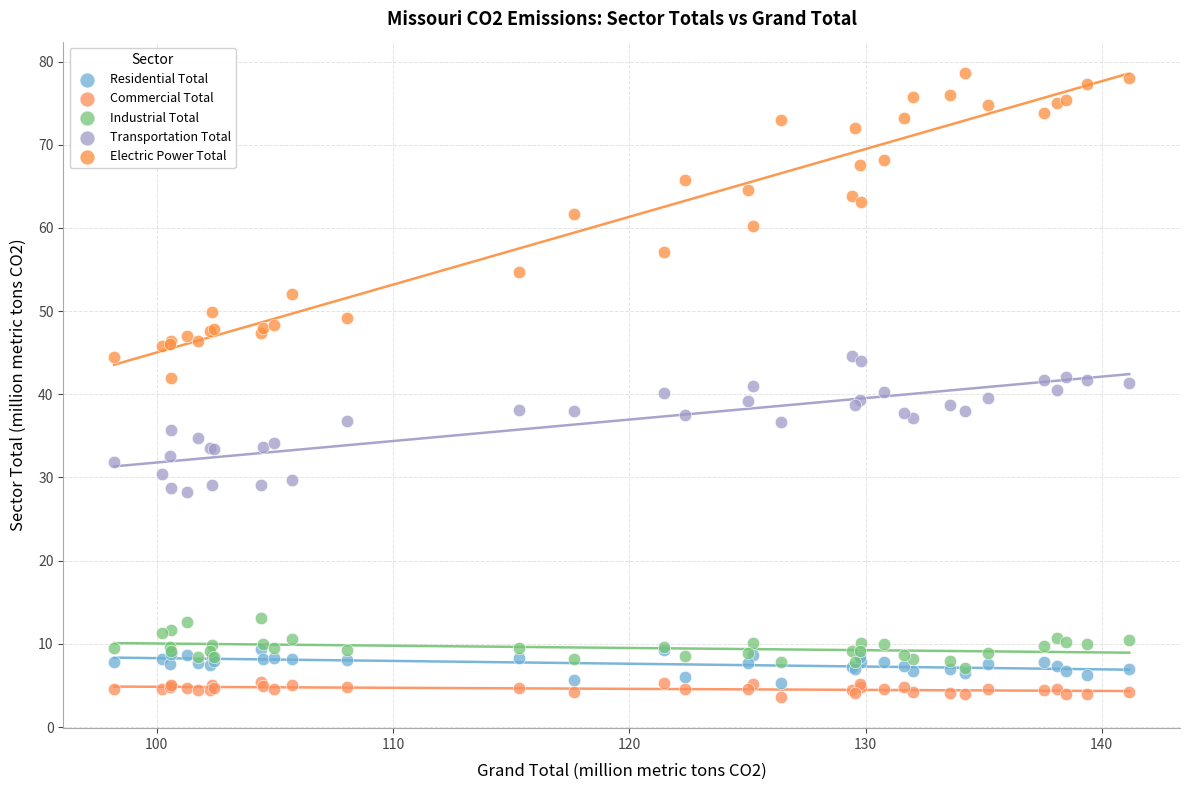

What are all the series names shown in the legend?

Residential Total, Commercial Total, Industrial Total, Transportation Total, Electric Power Total